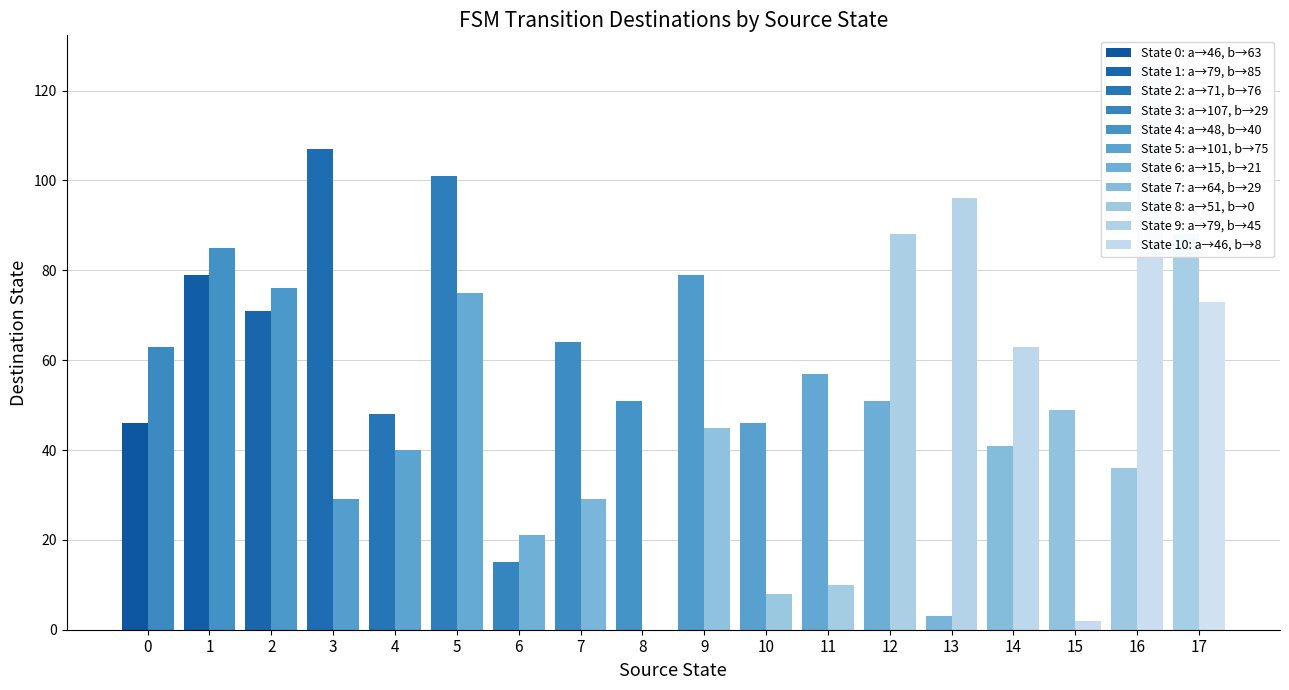

Between 1 and 13, which is larger?

13